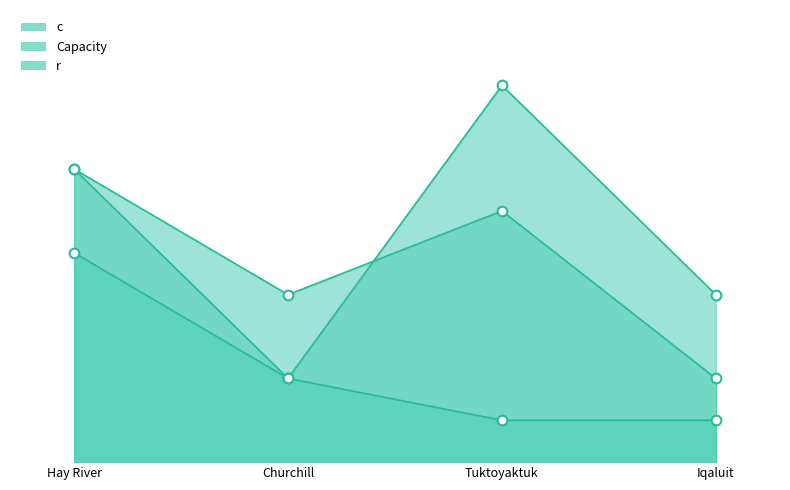

Where is r nearest to the value 60000?

Churchill